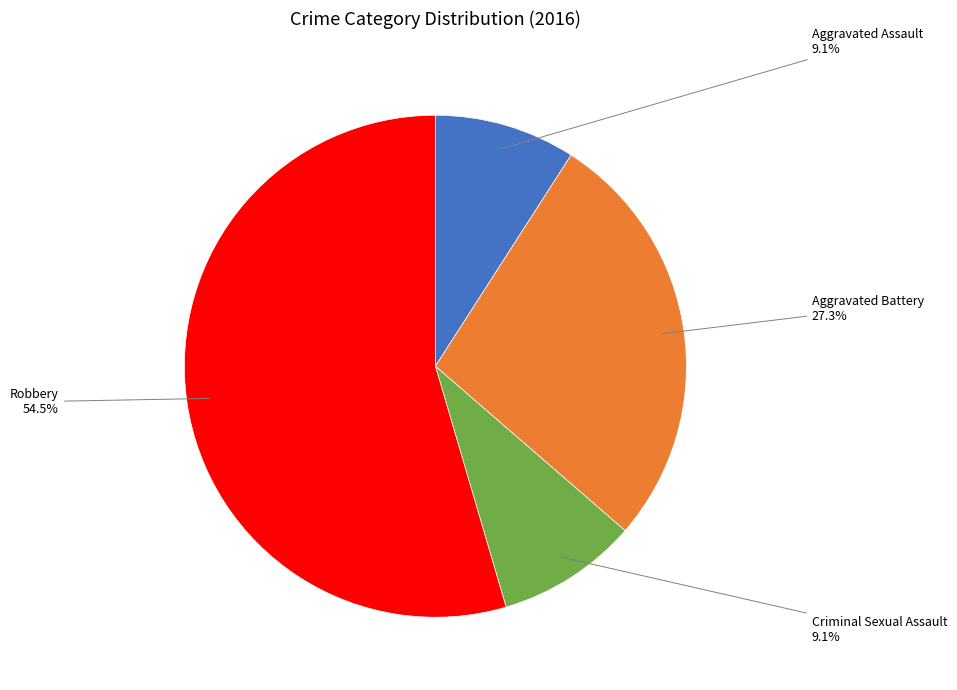

What percentage do Aggravated Battery and Criminal Sexual Assault together represent?

36.4%